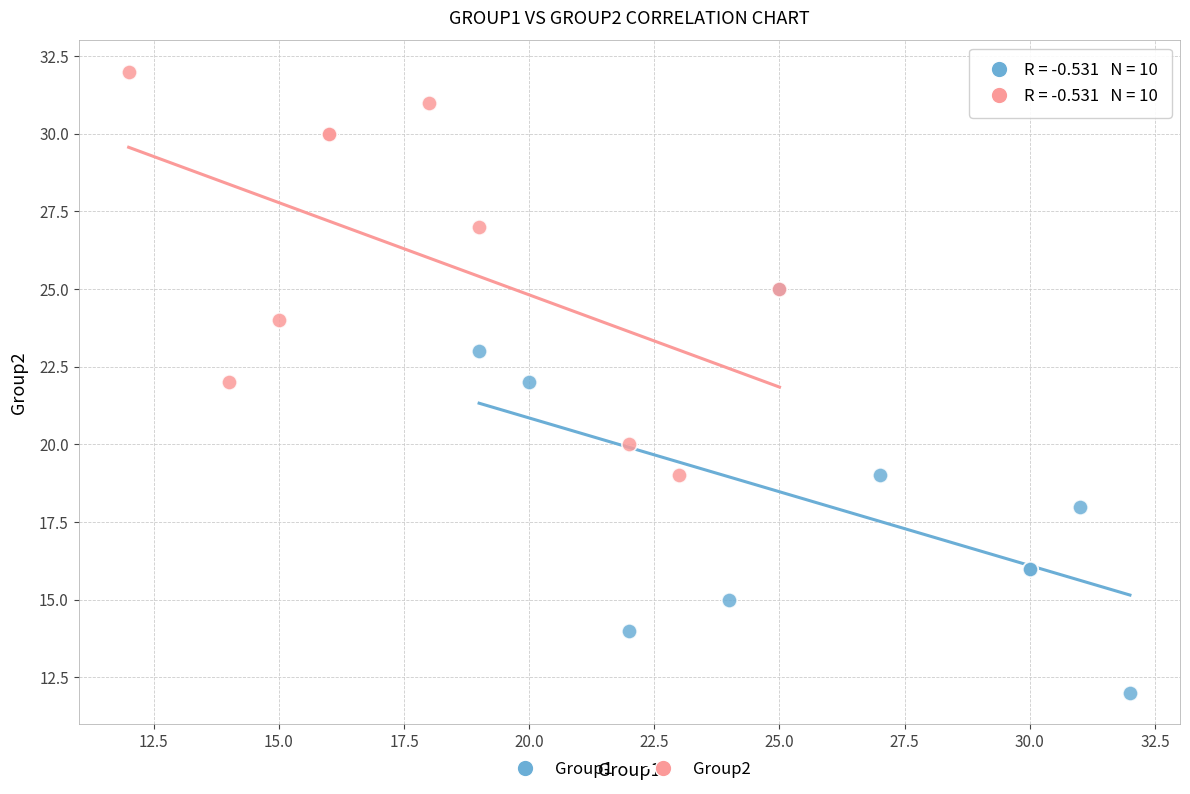

Which series contains the lowest Y value?

Group1